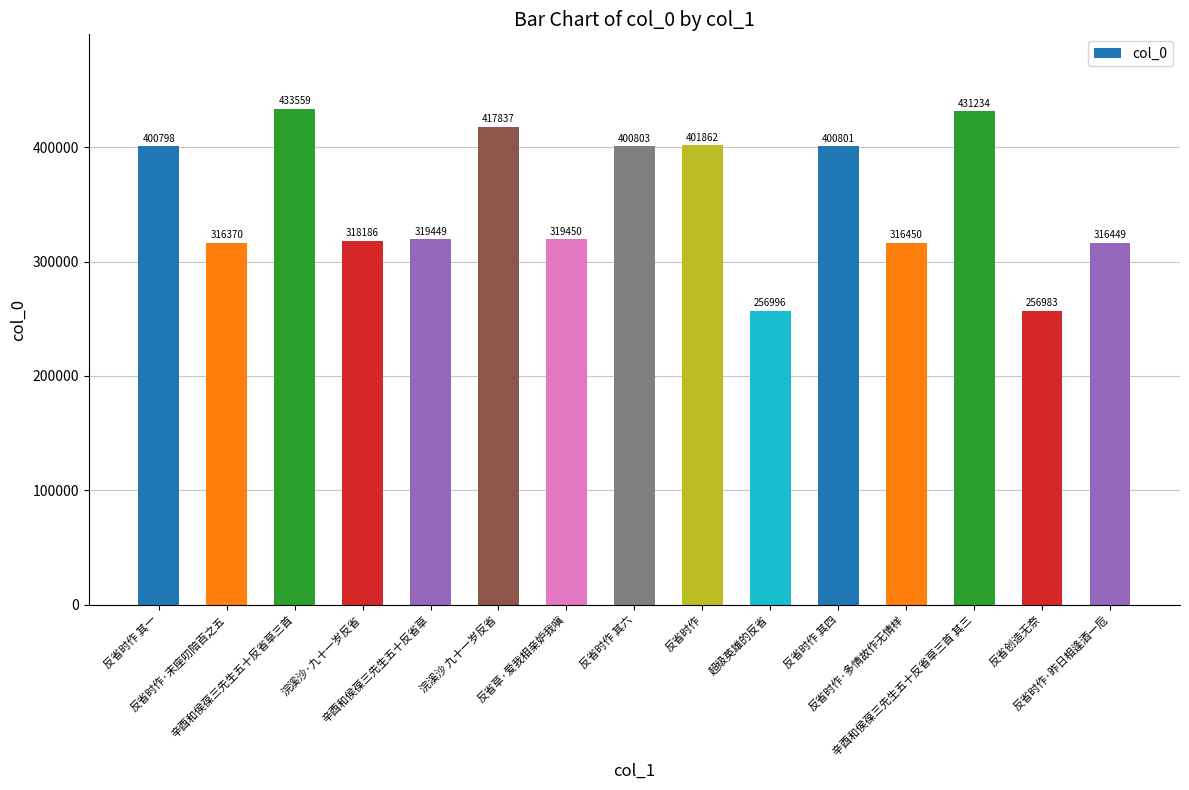

Where is the data nearest to the value 345271?

反省草·爱我相亲妒我嗔